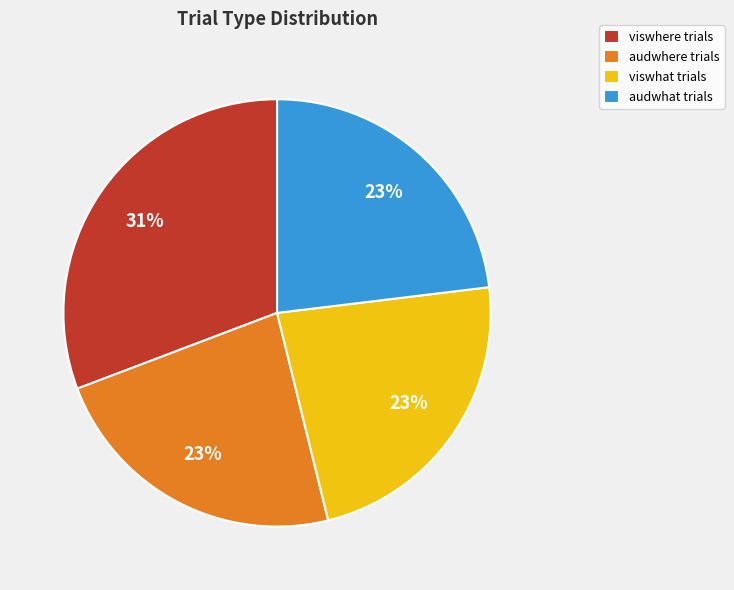

What percentage is the audwhere slice, to the nearest percent?

23%